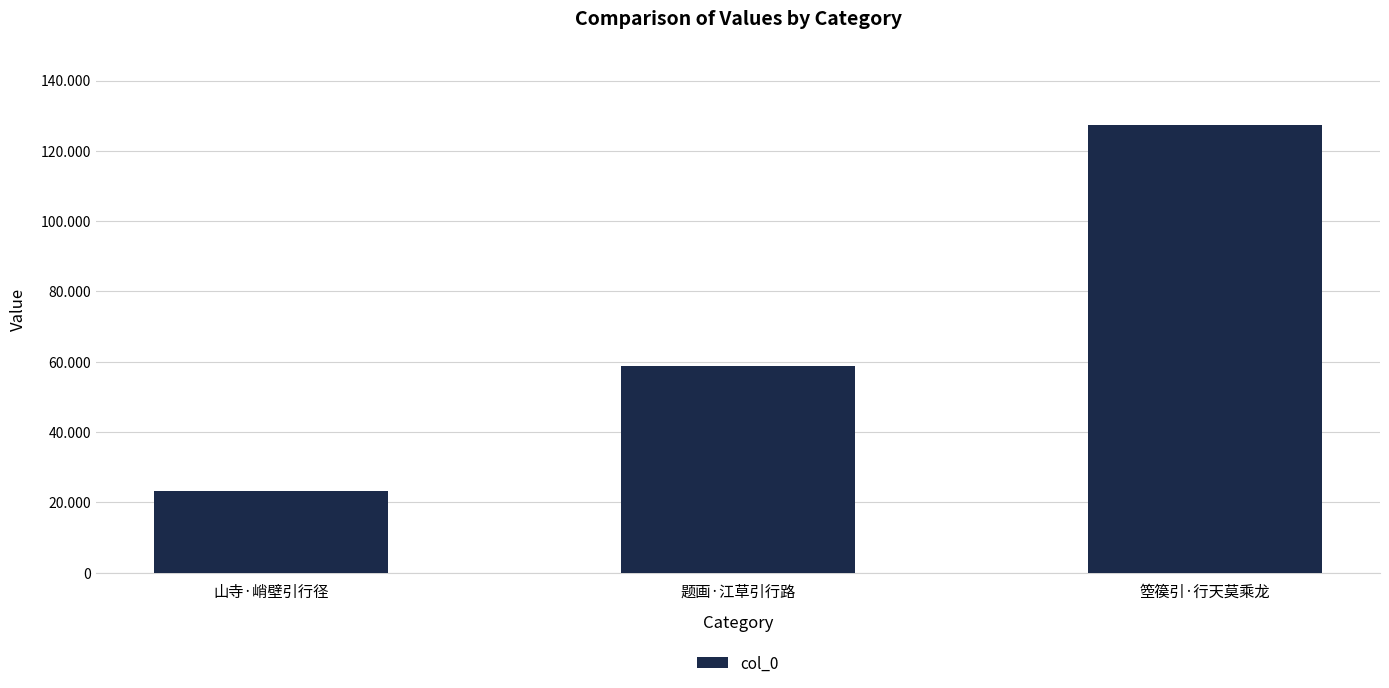

The value at 题画·江草引行路 is 16823. True or false?

False